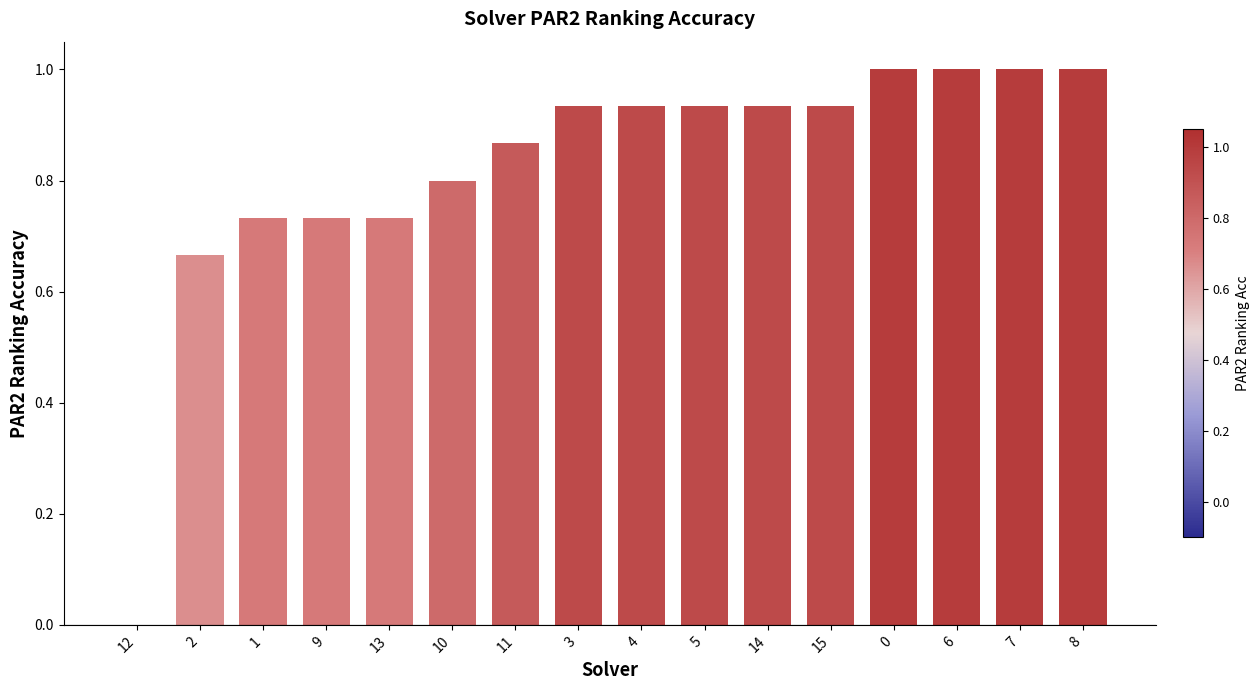

Which has a higher value, 15 or 8?

8